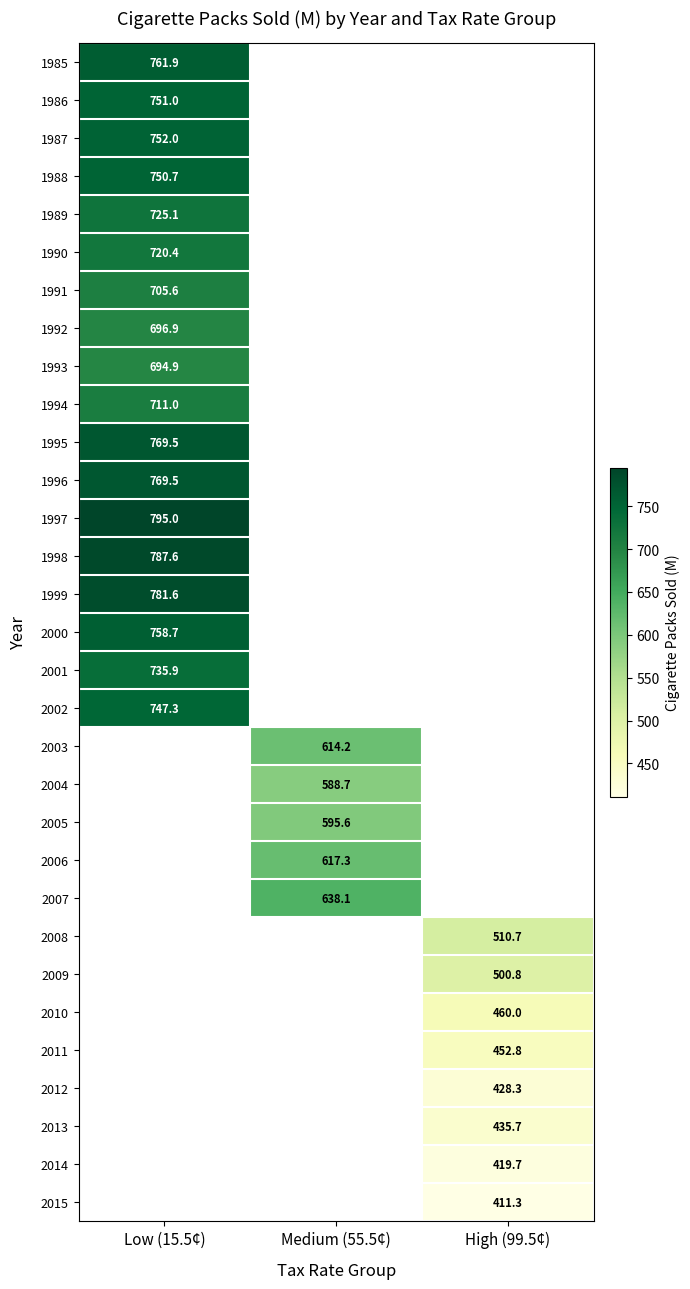

Is the value of 1997 at Low (15.5¢) greater than the value of 1990 at Low (15.5¢)?

Yes